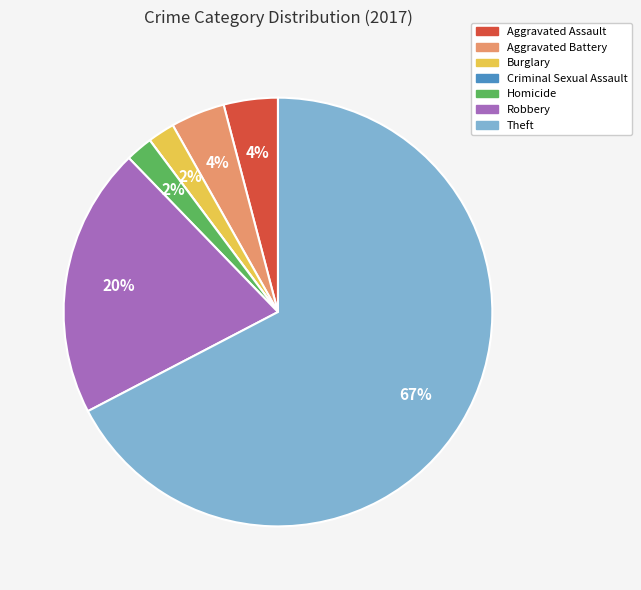

To the nearest percent, what portion does Aggravated Assault represent?

4%